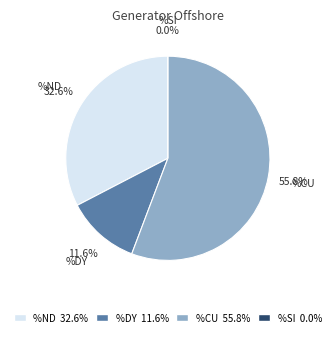

How many slices are in this pie chart?

4